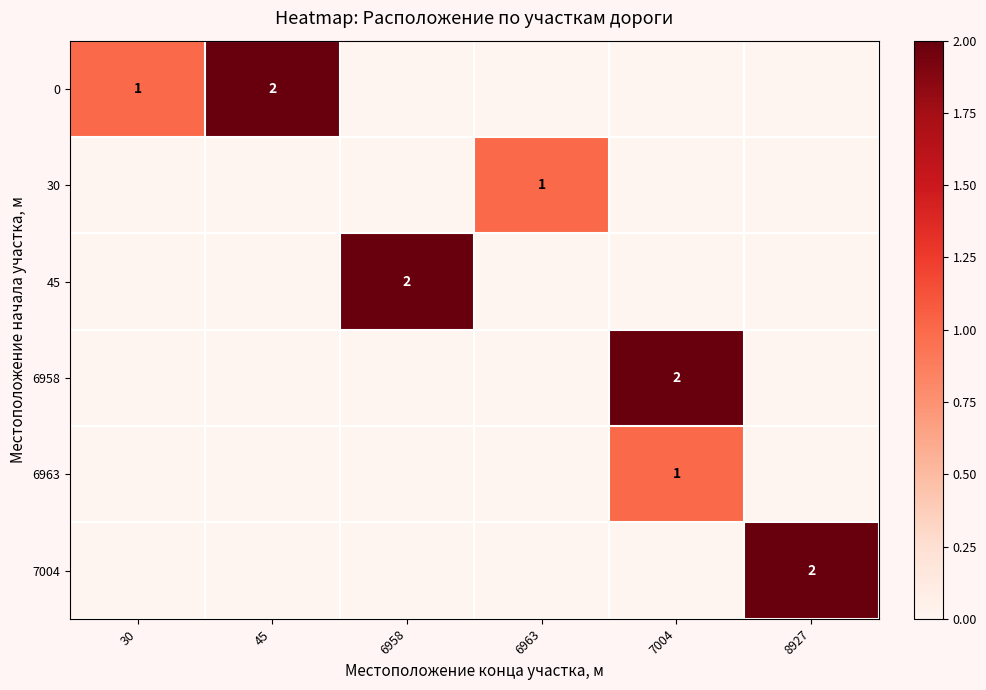

The value of 45 at 6958 is 2. True or false?

True